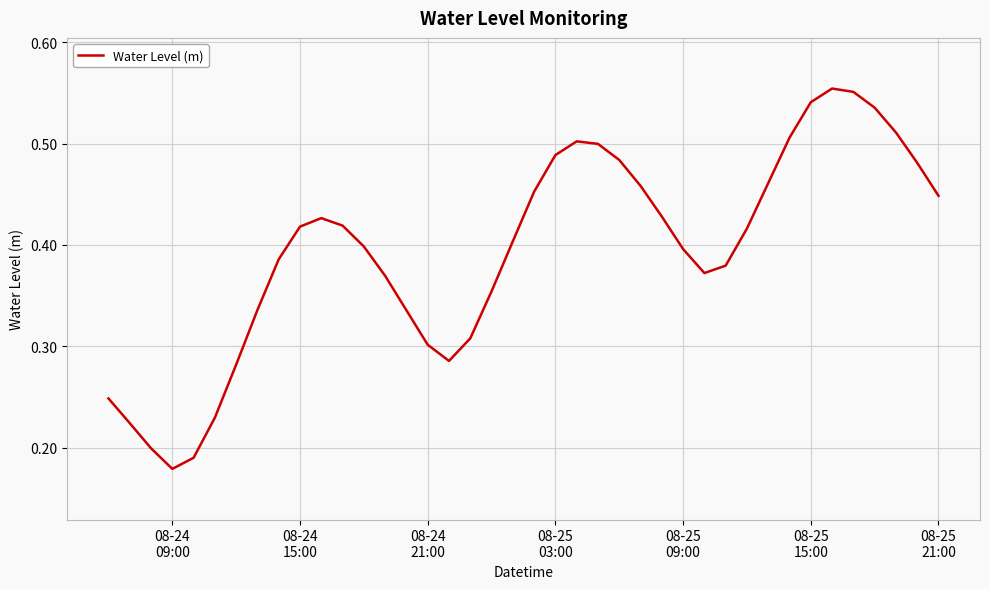

What is the average value?

0.4